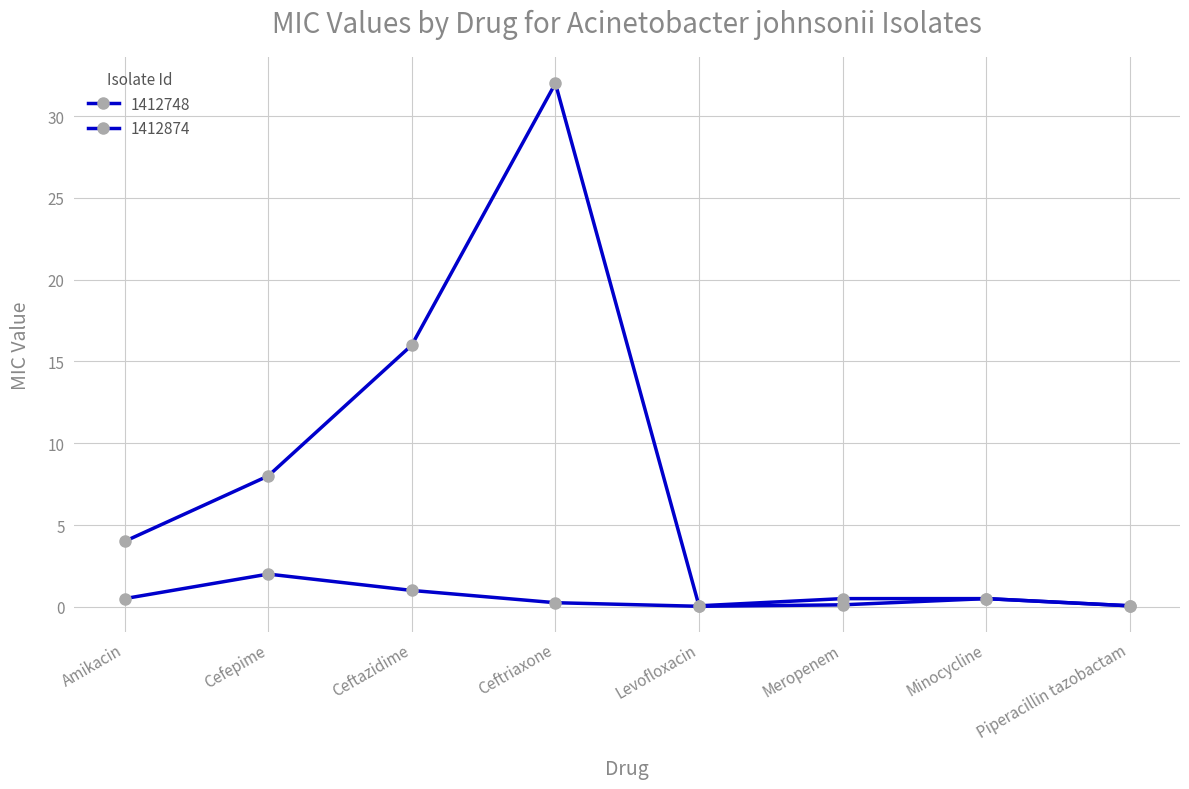

Which series has the largest total across all categories?

1412748